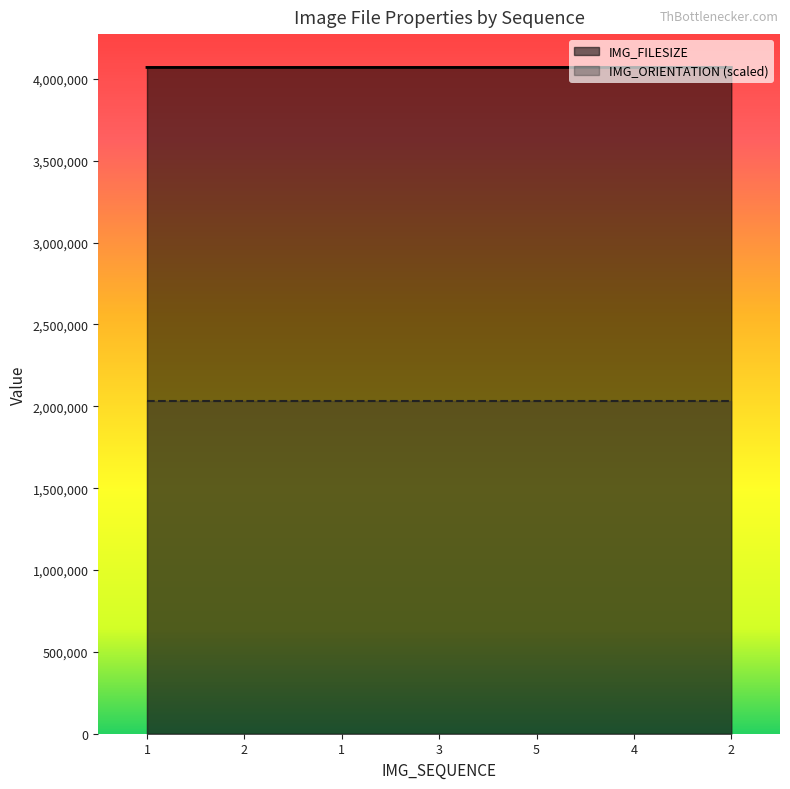

How many values are between 4069896 and 4069904?

7